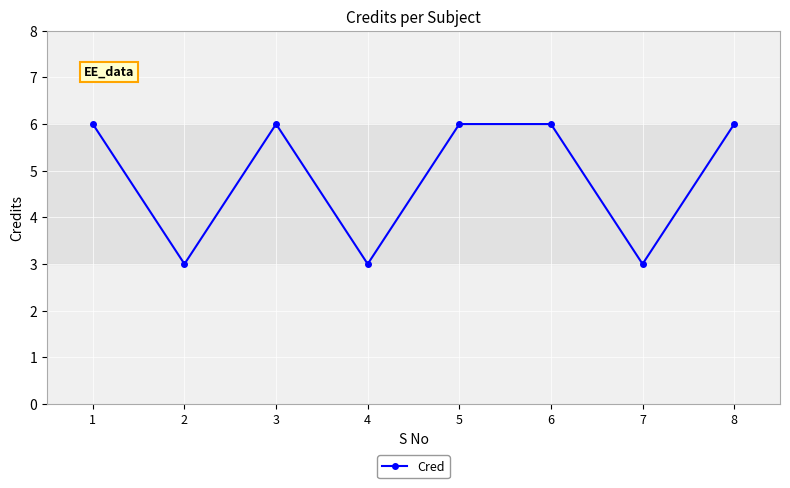

What is the approximate value at 2?

3